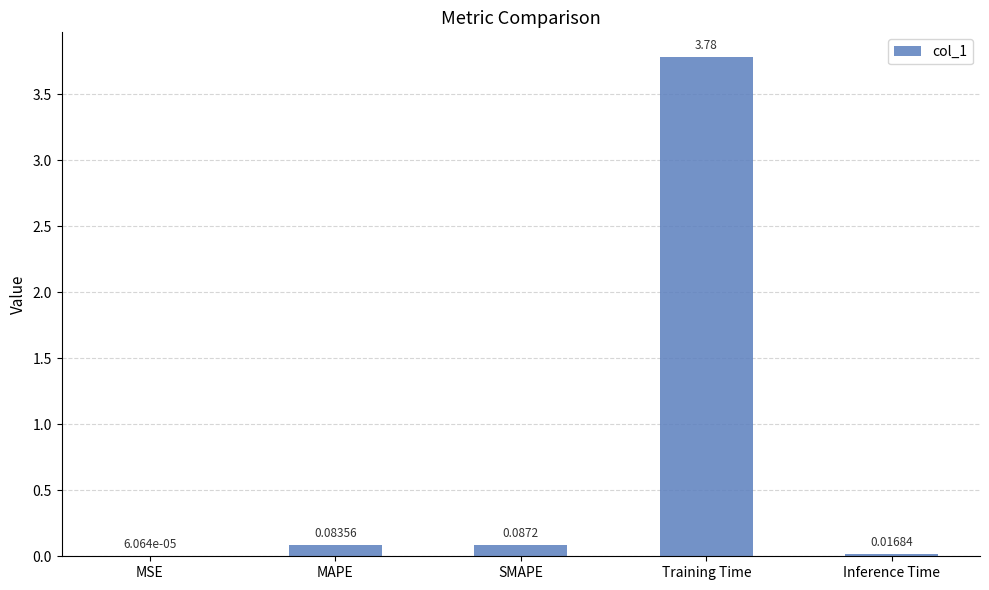

Which category has the highest value across all series?

Training Time